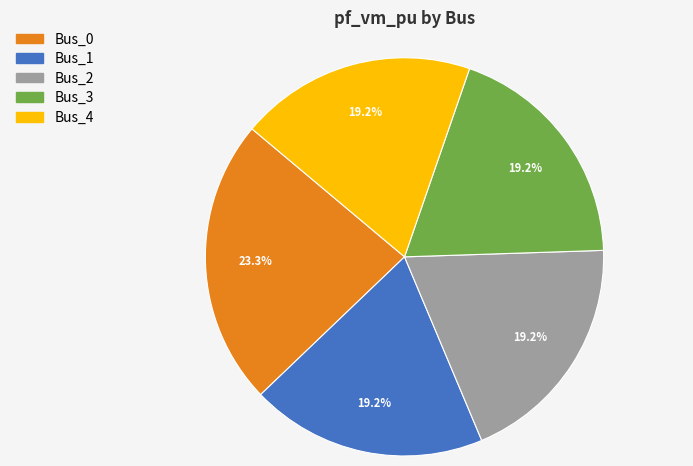

How many segments does this pie chart have?

5